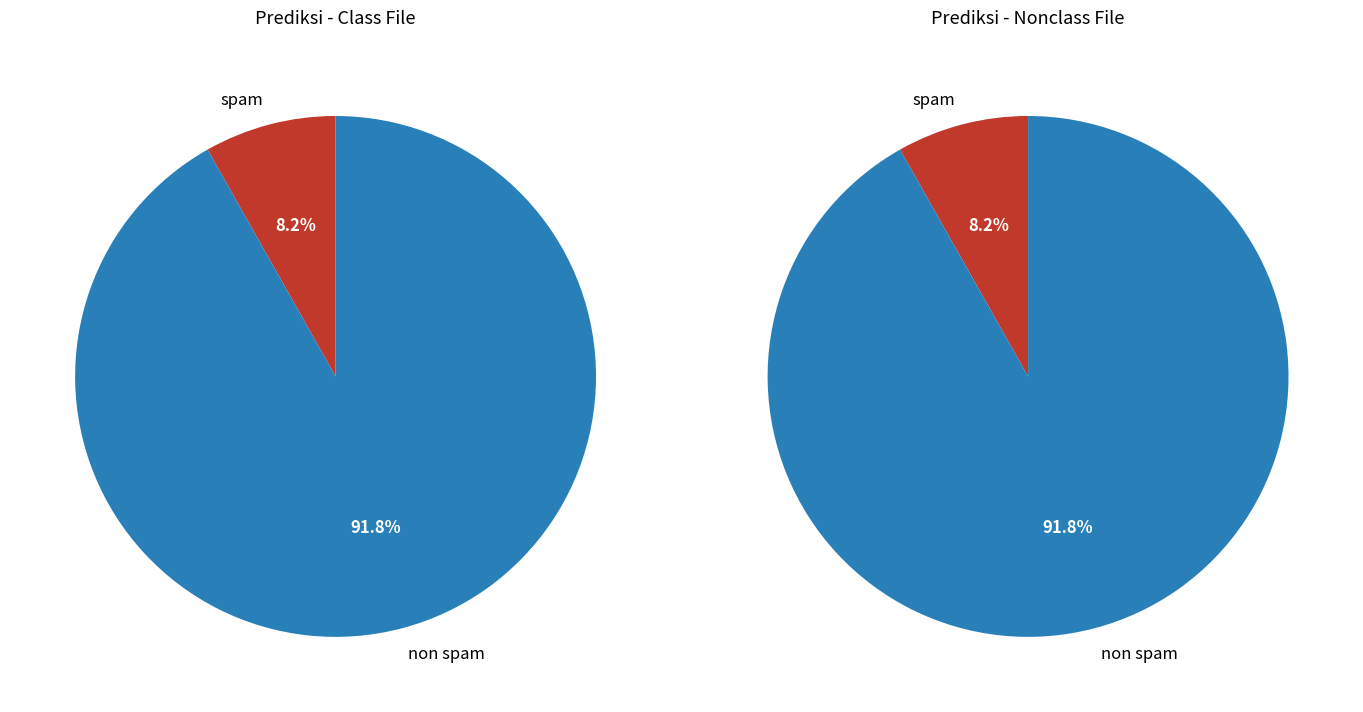

Which slice is the smallest?

spam